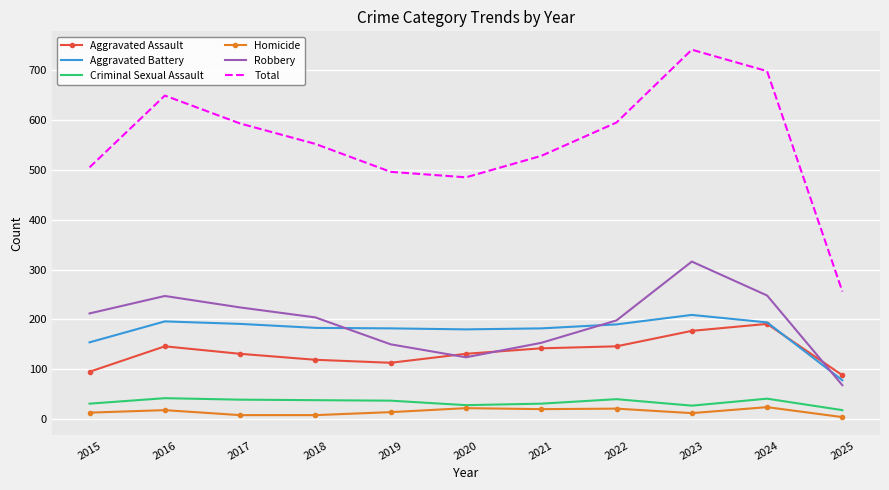

Which series has the widest spread of values?

Total